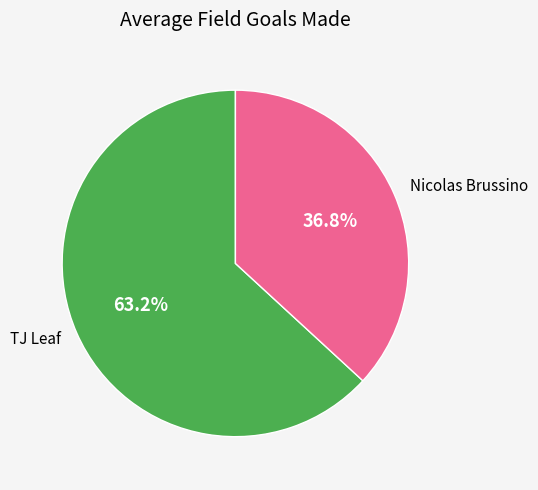

Between TJ Leaf and Nicolas Brussino, which is larger?

TJ Leaf